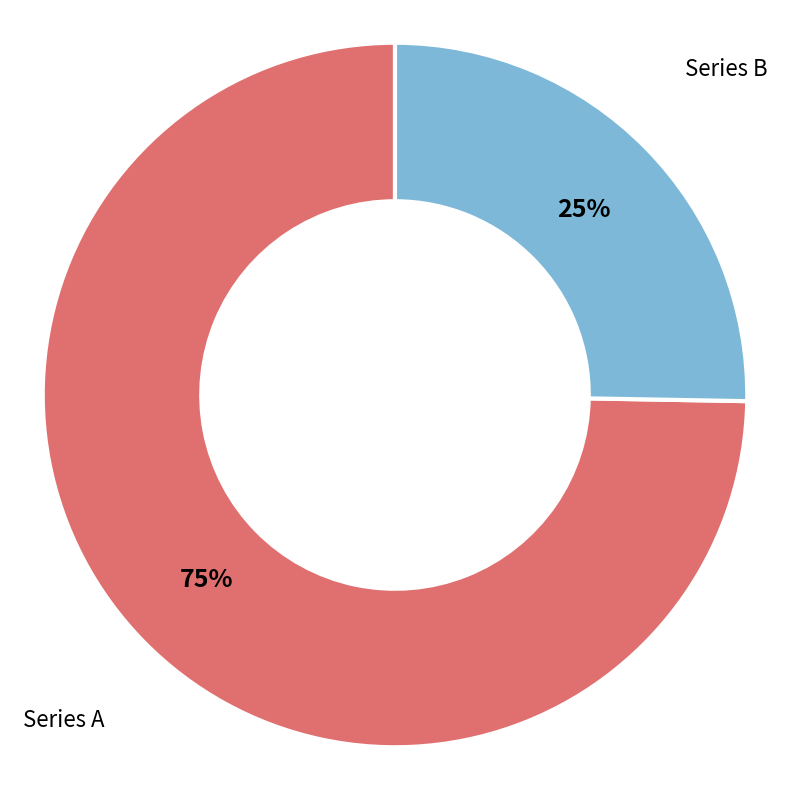

Is there any slice that represents more than half of the pie?

Yes